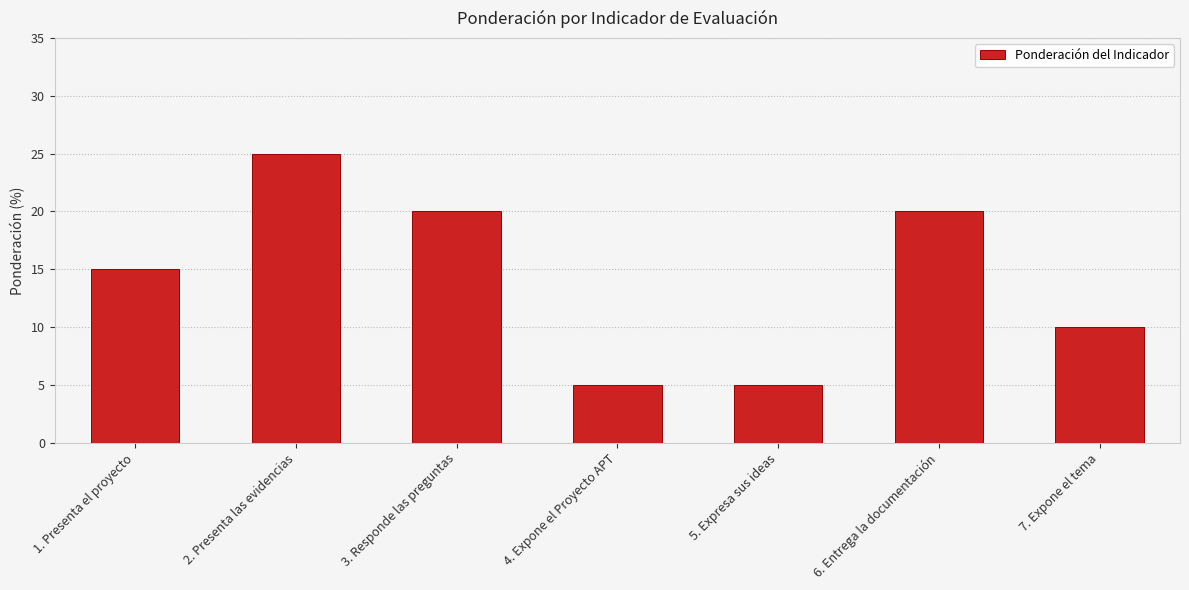

What is the sum of the values at 3. Responde las preguntas and 7. Expone el tema?

30